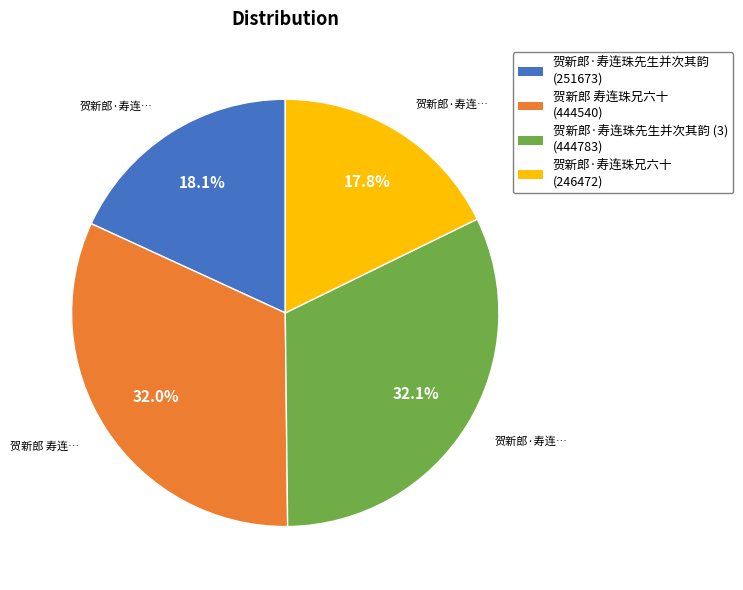

To the nearest percent, what is the average slice percentage?

25%